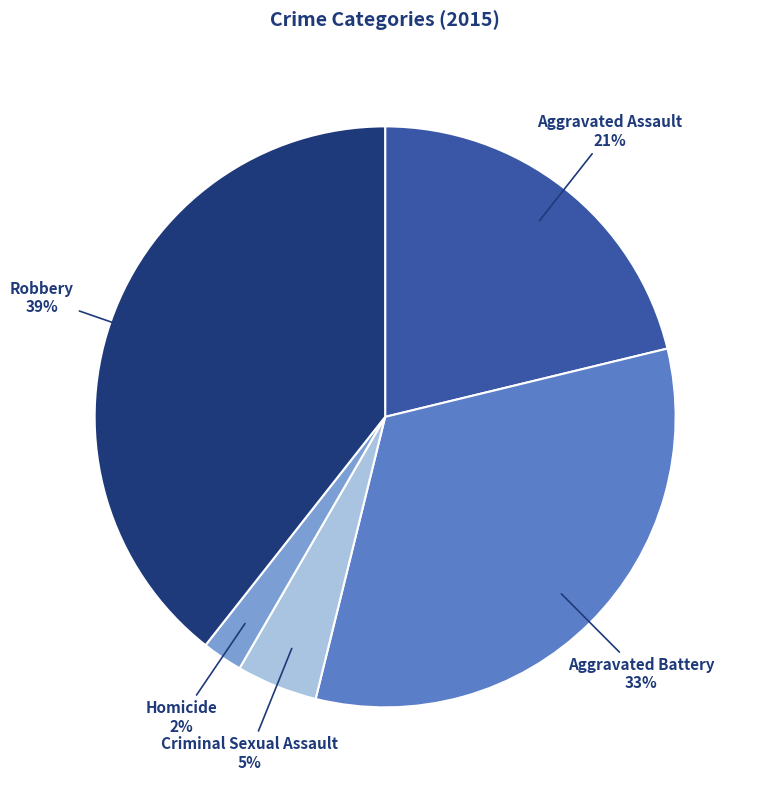

To the nearest percent, what is the difference between the largest and smallest slice percentages?

37%